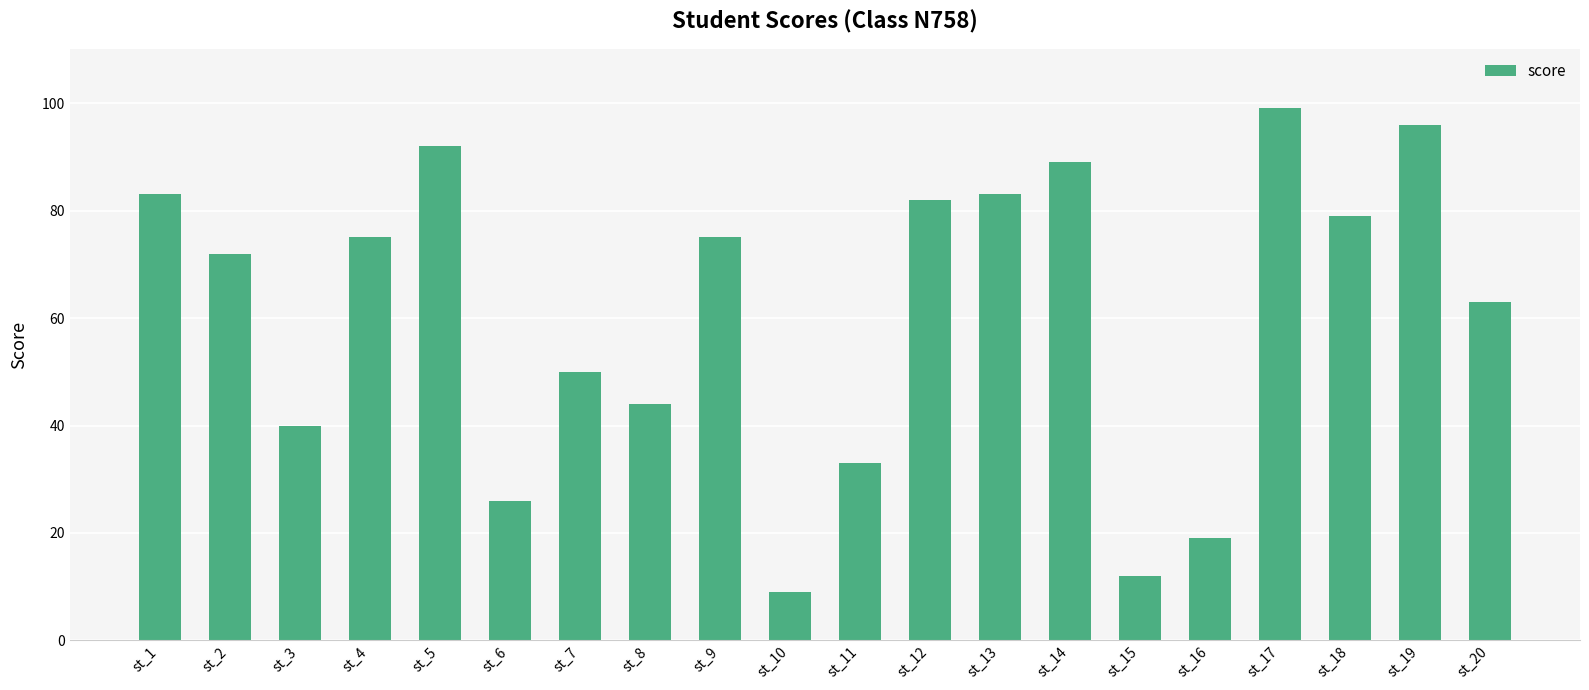

At which category does the chart reach its peak across all series?

st_17